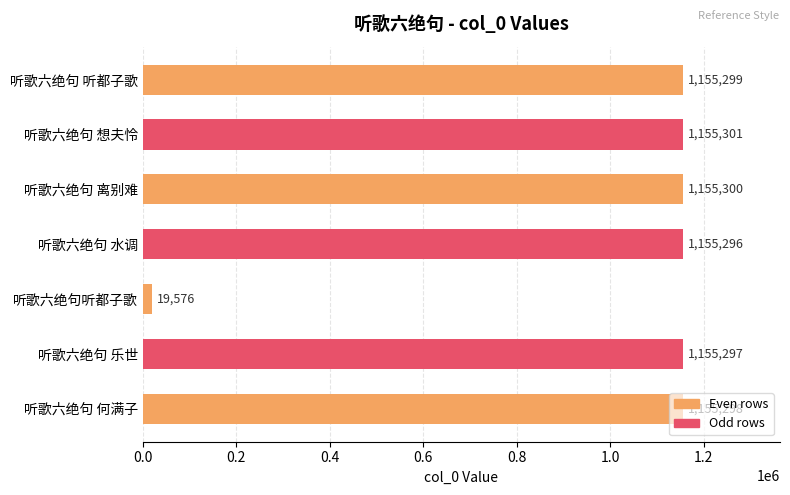

List the labels in order of value, smallest first.

听歌六绝句听都子歌, 听歌六绝句 水调, 听歌六绝句 乐世, 听歌六绝句 何满子, 听歌六绝句 听都子歌, 听歌六绝句 离别难, 听歌六绝句 想夫怜